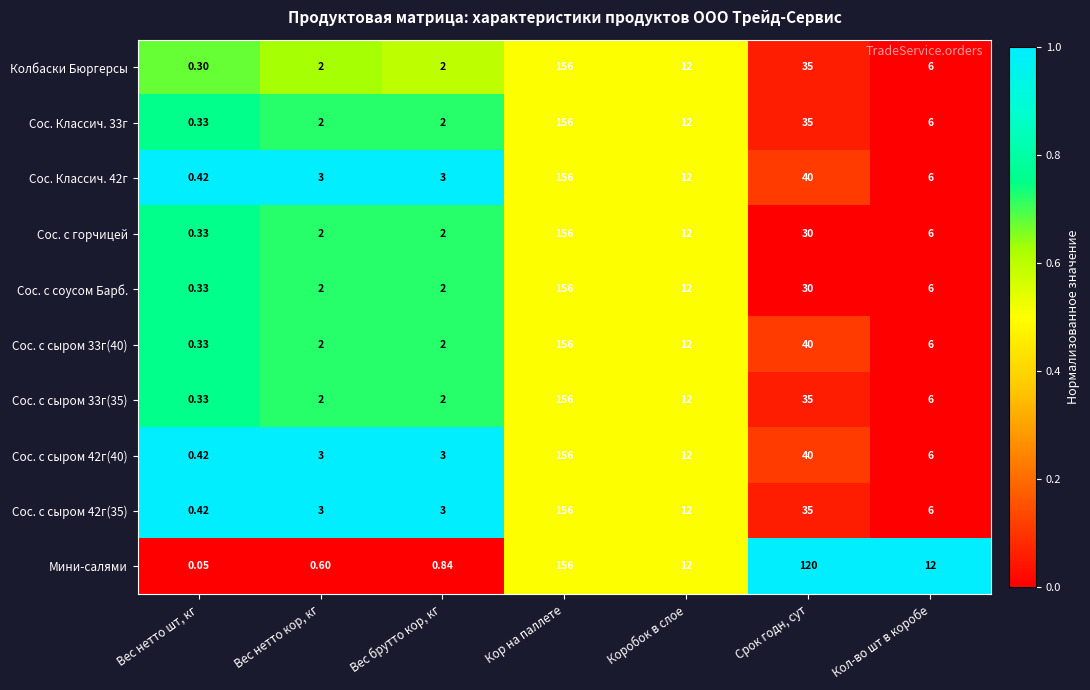

At which label does Сос. с сыром 33г(35) reach its minimum?

Вес нетто шт, кг